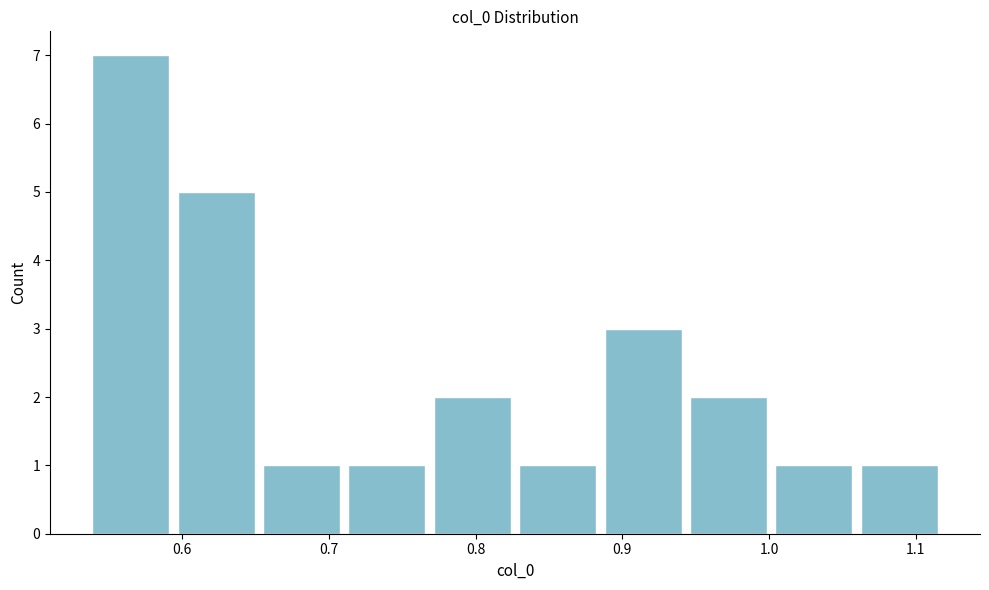

Over which range of the x-axis is the bar tallest?

0.54 to 0.59